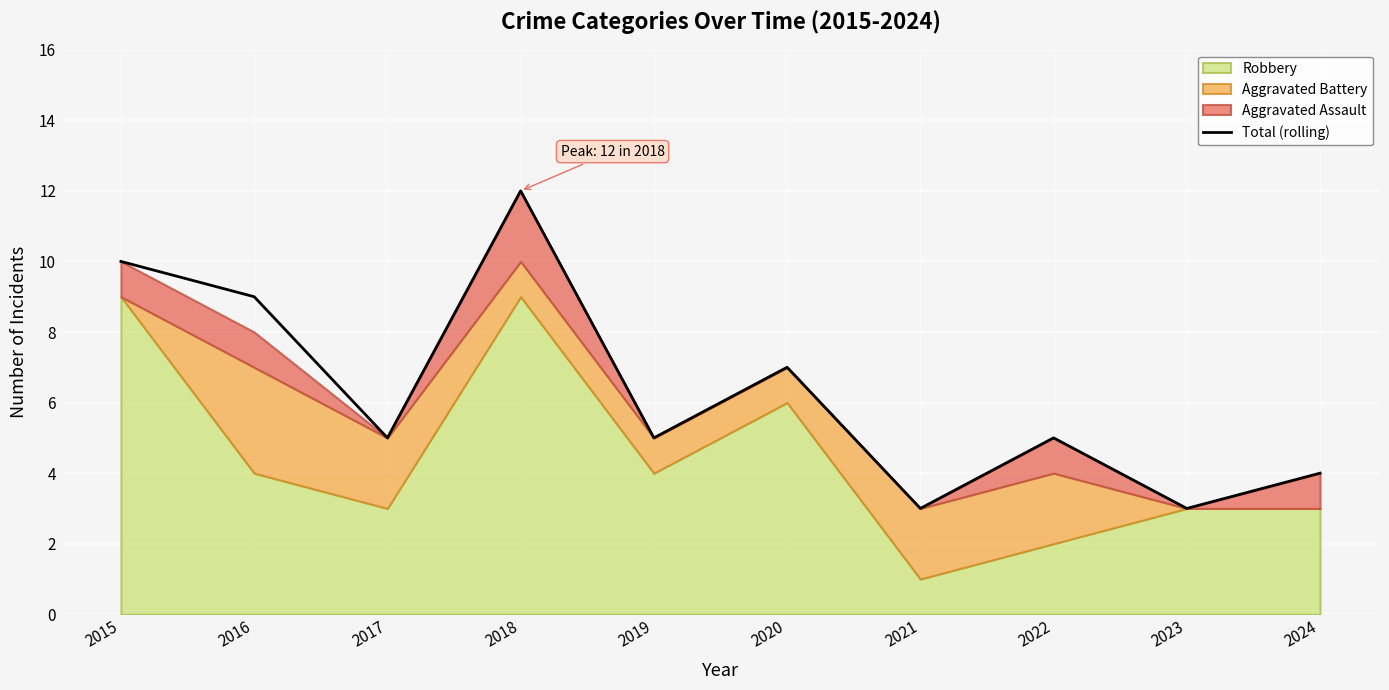

How many points are higher than both their immediate neighbors (excluding endpoints)?

3